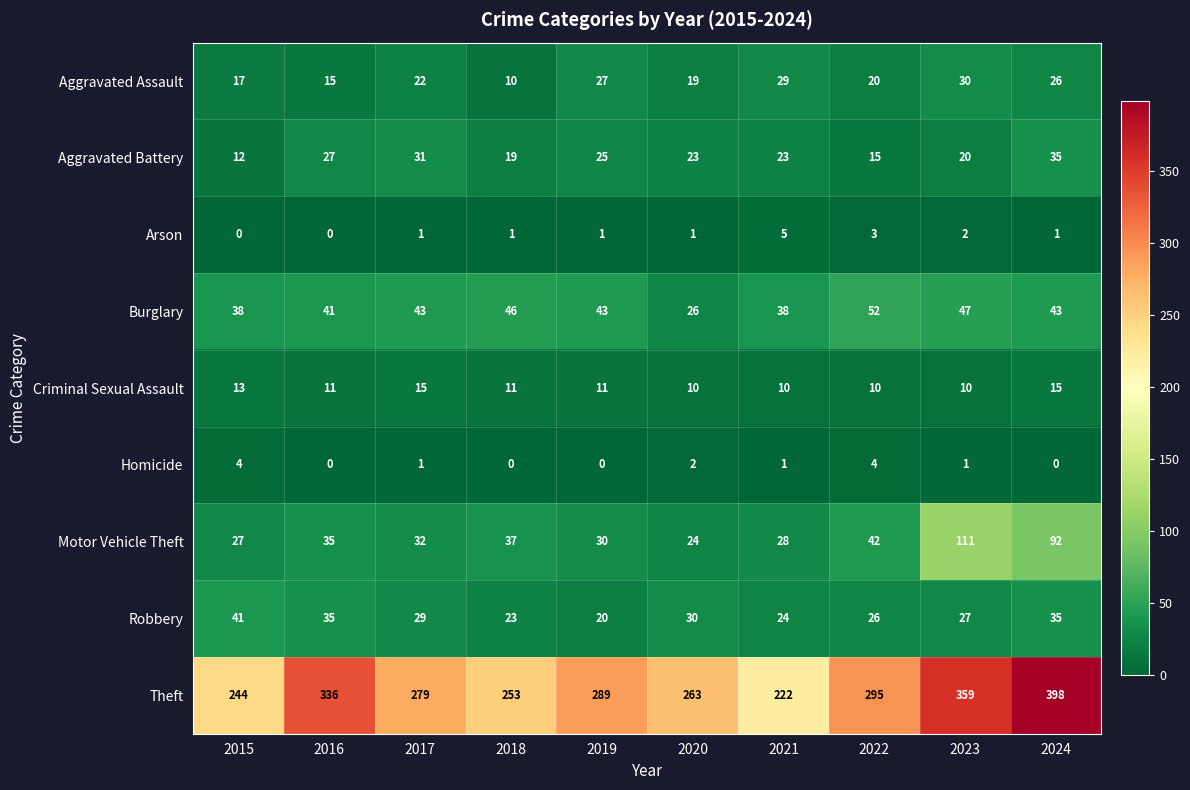

True or false: Homicide has a value of -2 at 2018.

False